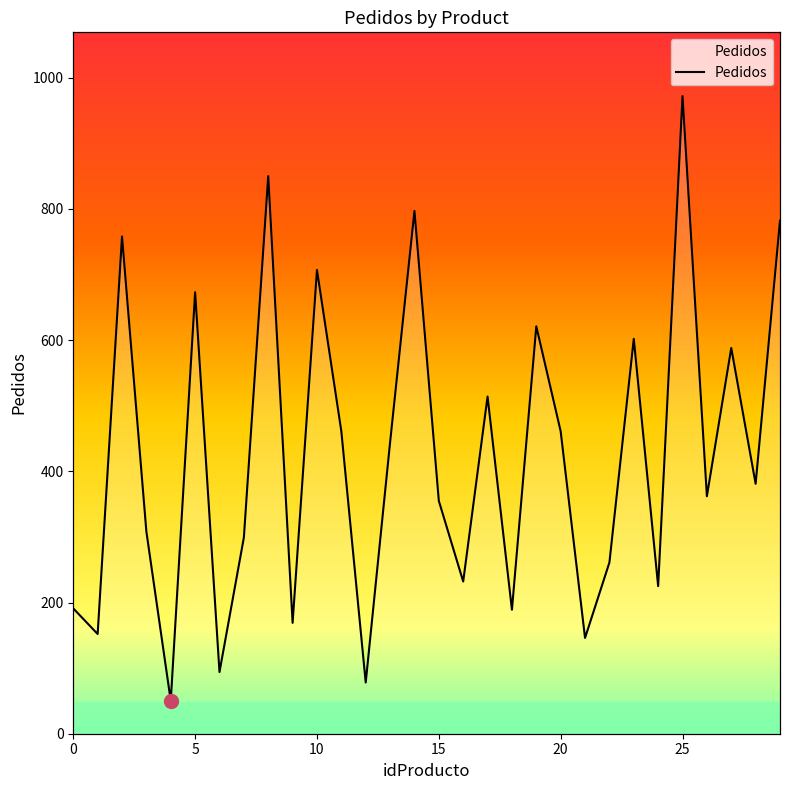

What is the change in value from 10 to 29?

+75